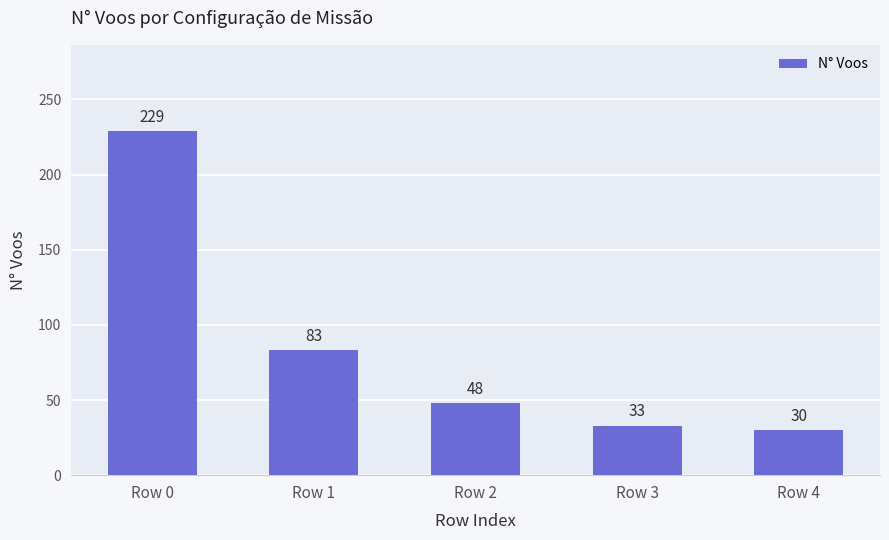

What is the change in value from Row 1 to Row 2?

-35